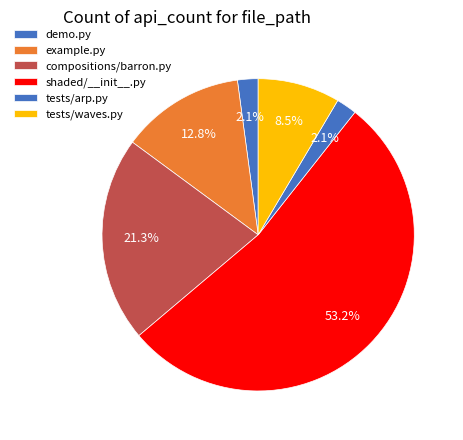

To the nearest percent, what portion does demo.py represent?

2%